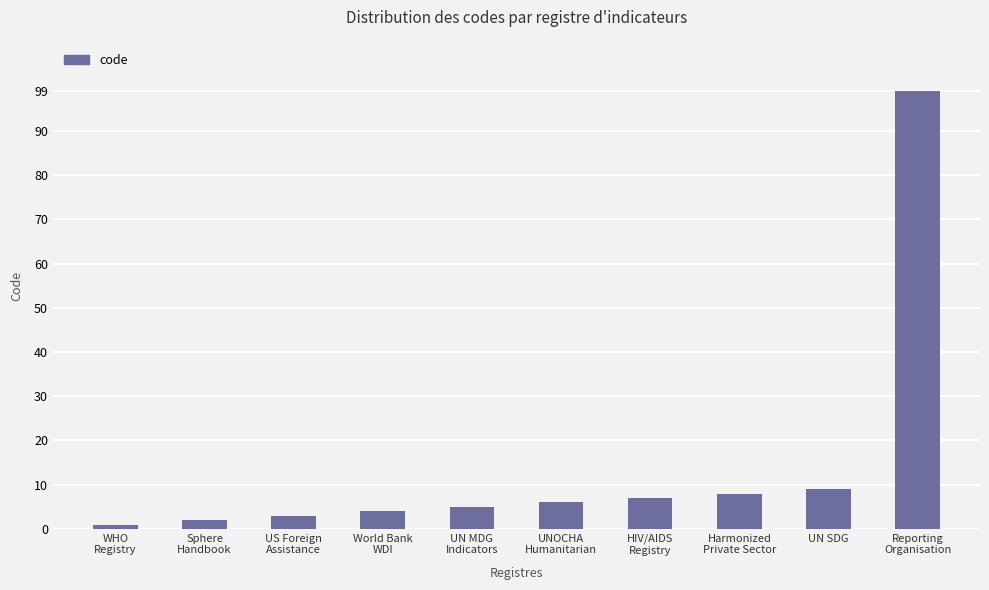

Where is the data nearest to the value 50?

UN SDG